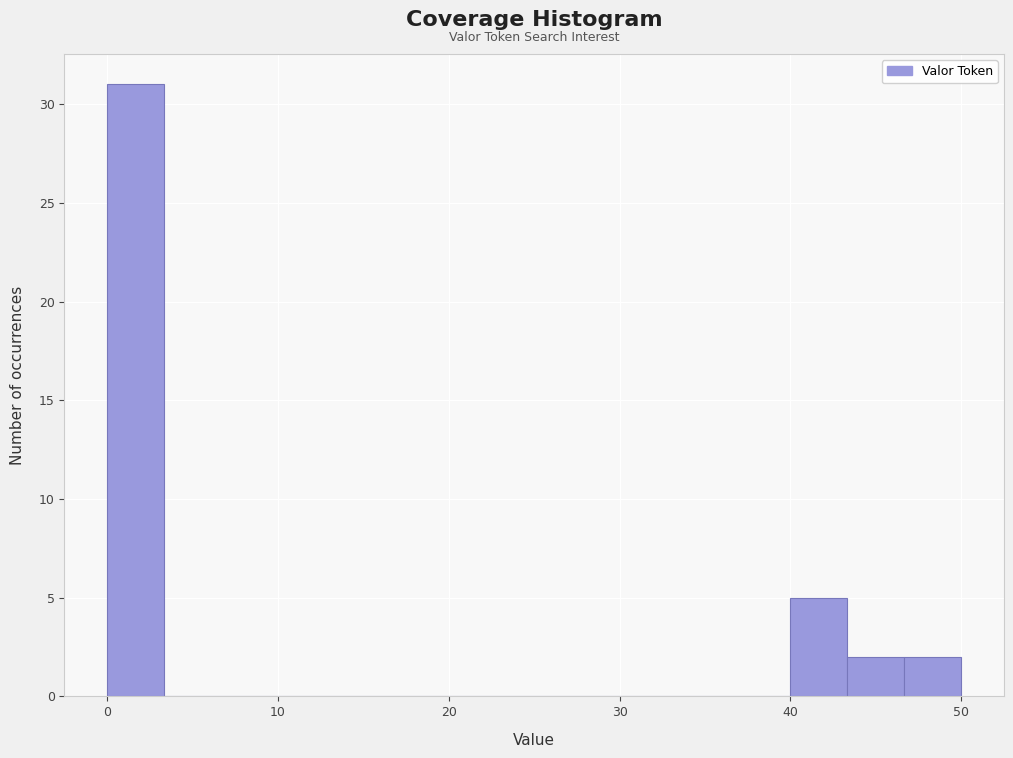

Read against the x-axis, roughly where is the centre of the tallest bar?

2